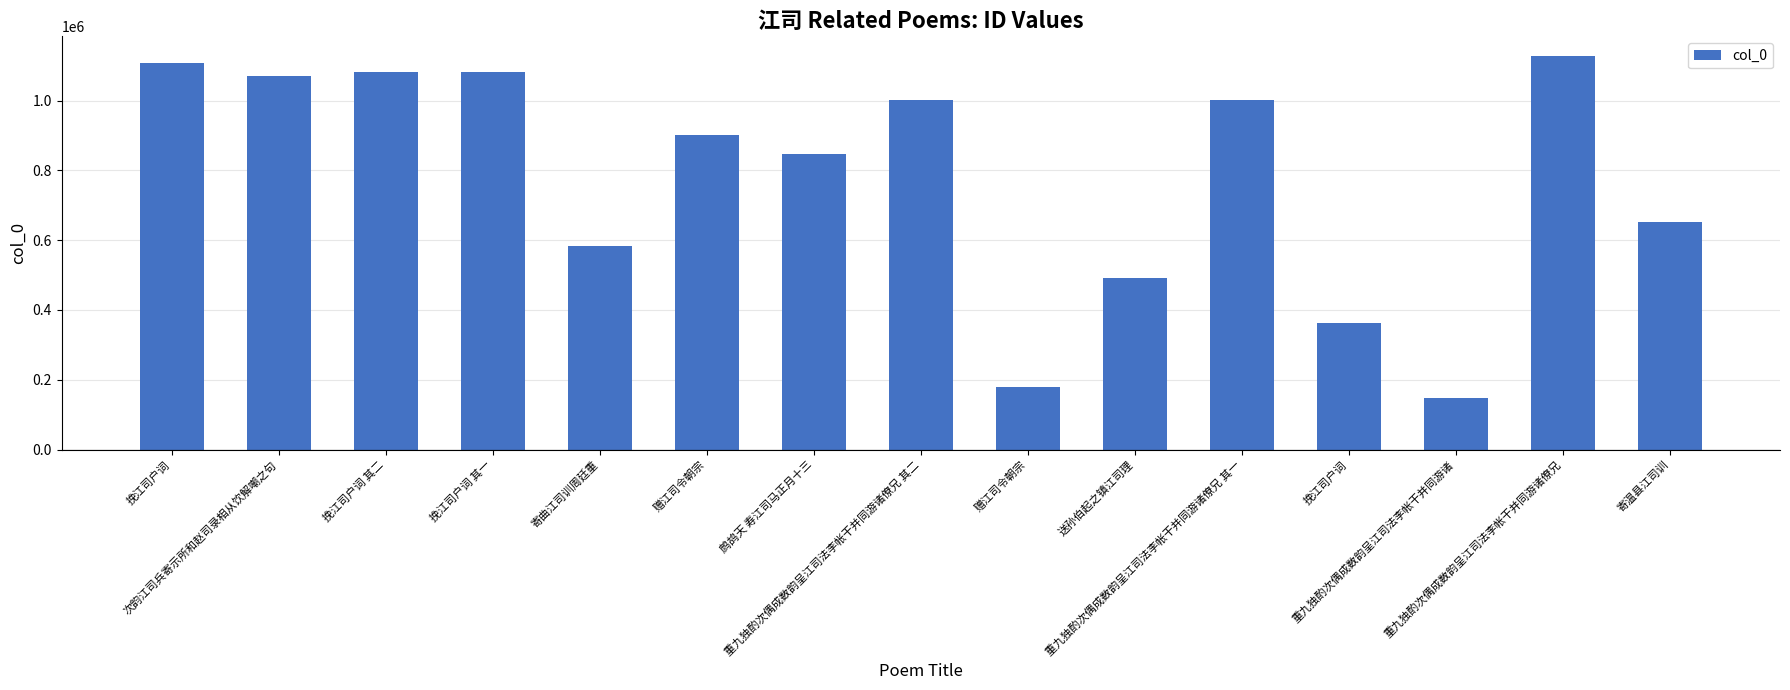

How many distinct data groups are displayed?

1